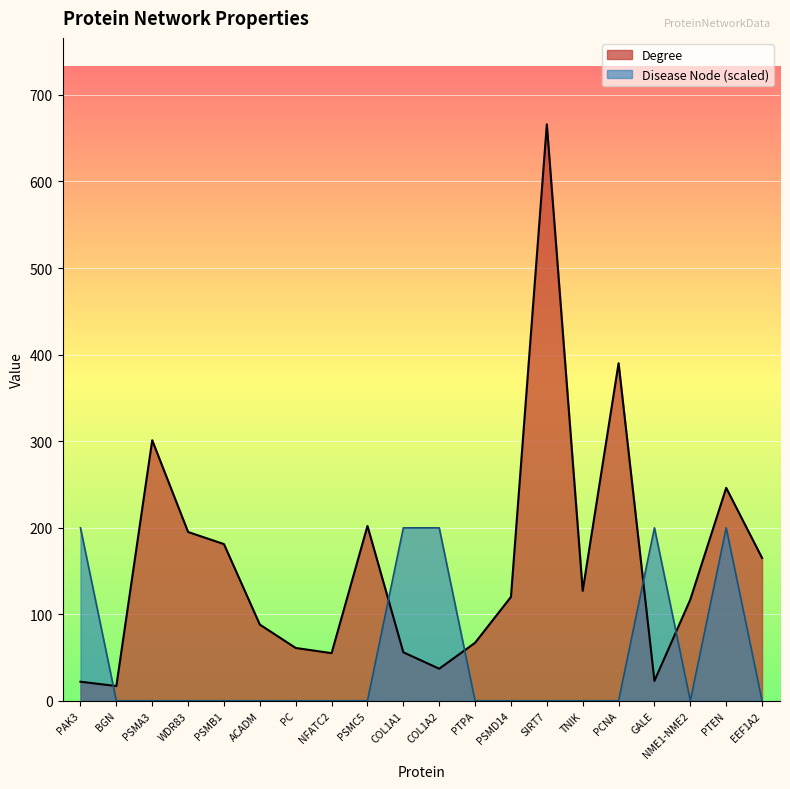

The Degree series shows 455.0 at PSMA3. True or false?

False